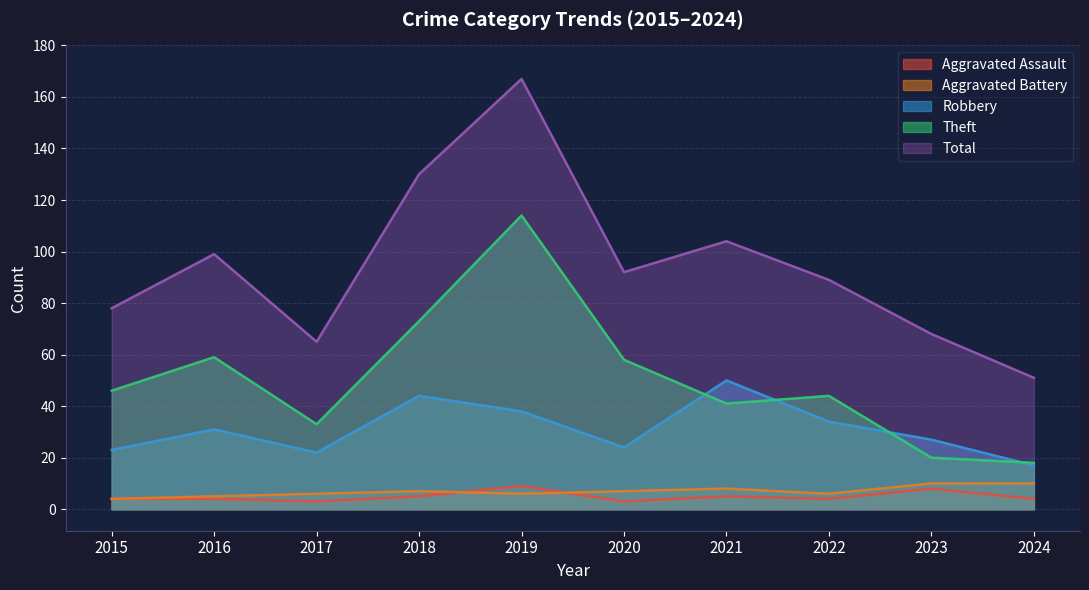

Which series changed the most between 2015 and 2022?

Robbery